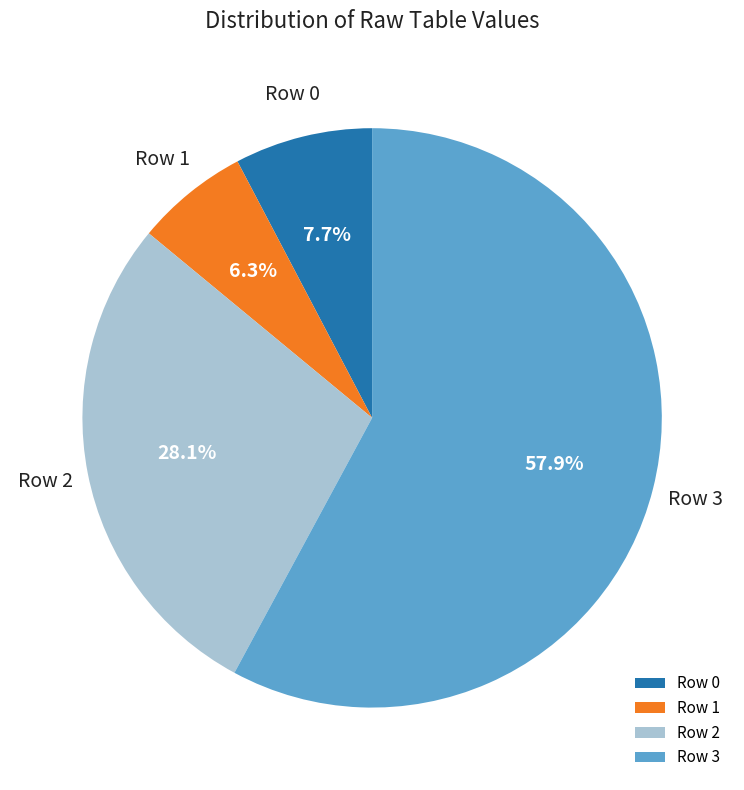

Rank the categories by value from lowest to highest.

Row 1, Row 0, Row 2, Row 3